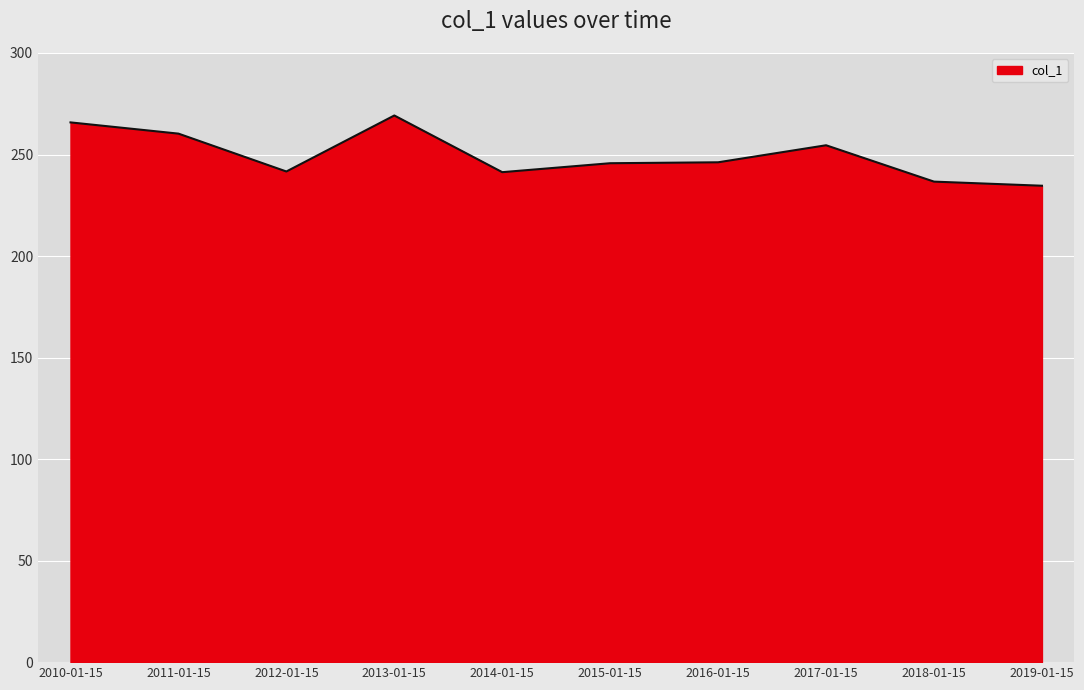

How many lines are shown in the chart?

1